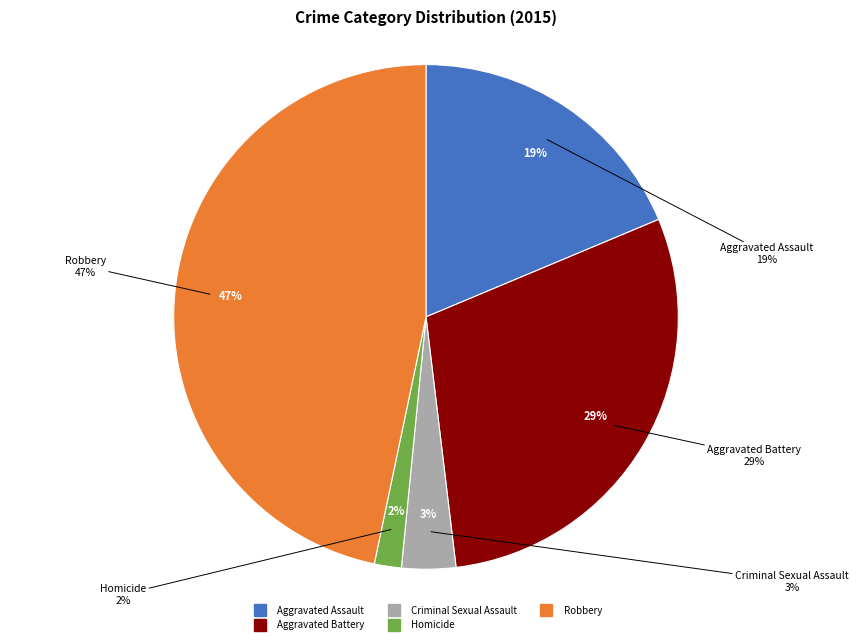

To the nearest percent, what portion does Criminal Sexual Assault represent?

3%